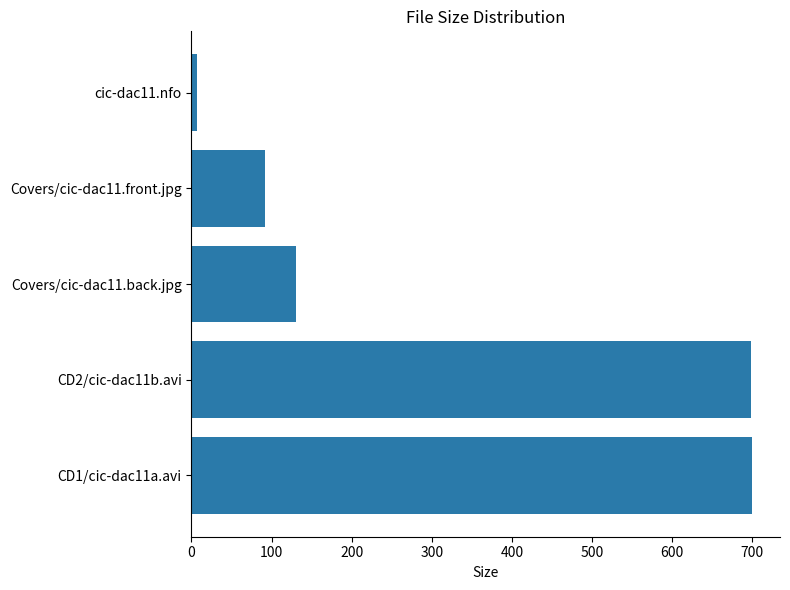

What is the change in value from Covers/cic-dac11.back.jpg to Covers/cic-dac11.front.jpg?

-37.9